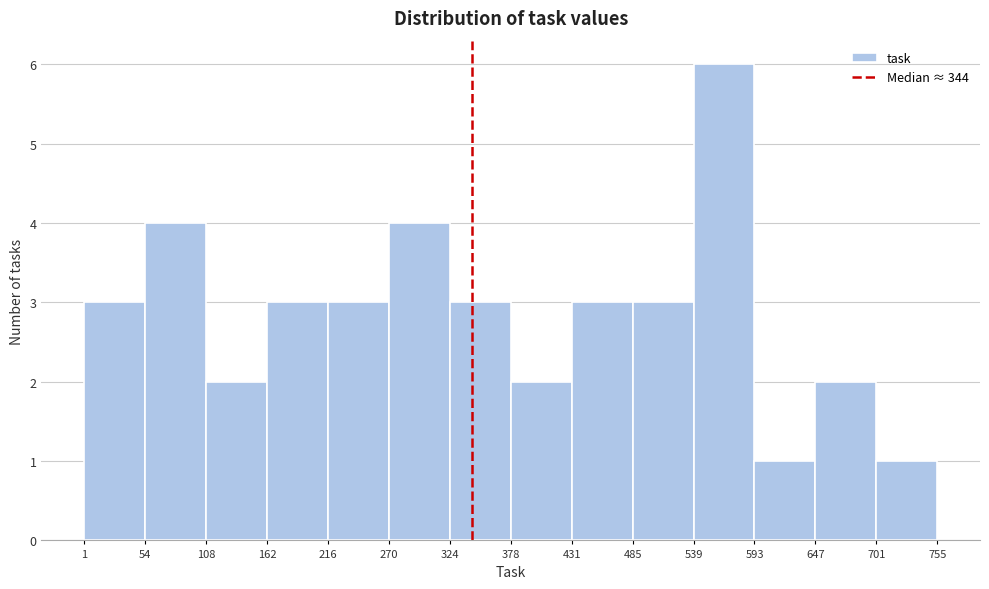

Over which range of the x-axis is the bar tallest?

539 to 593